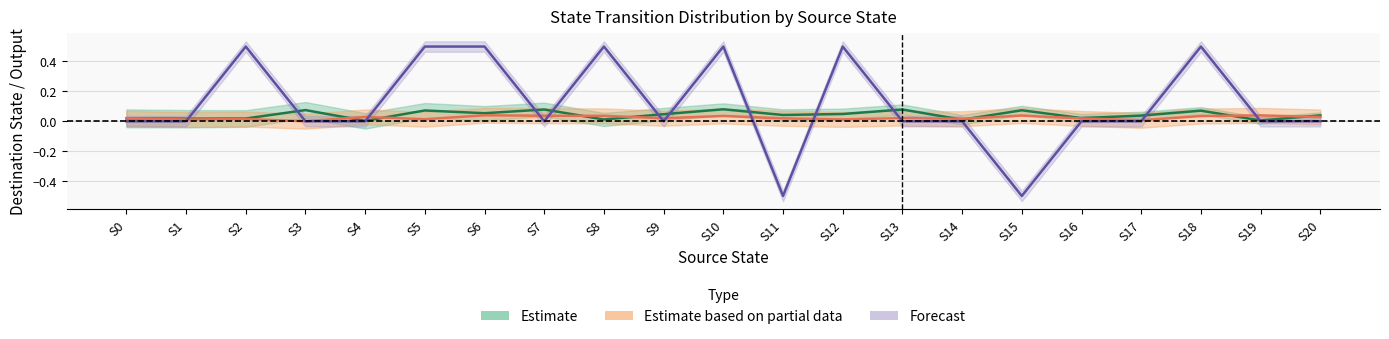

Count the Estimate based on partial data (dest via b) values in the range 0 to 1.

21